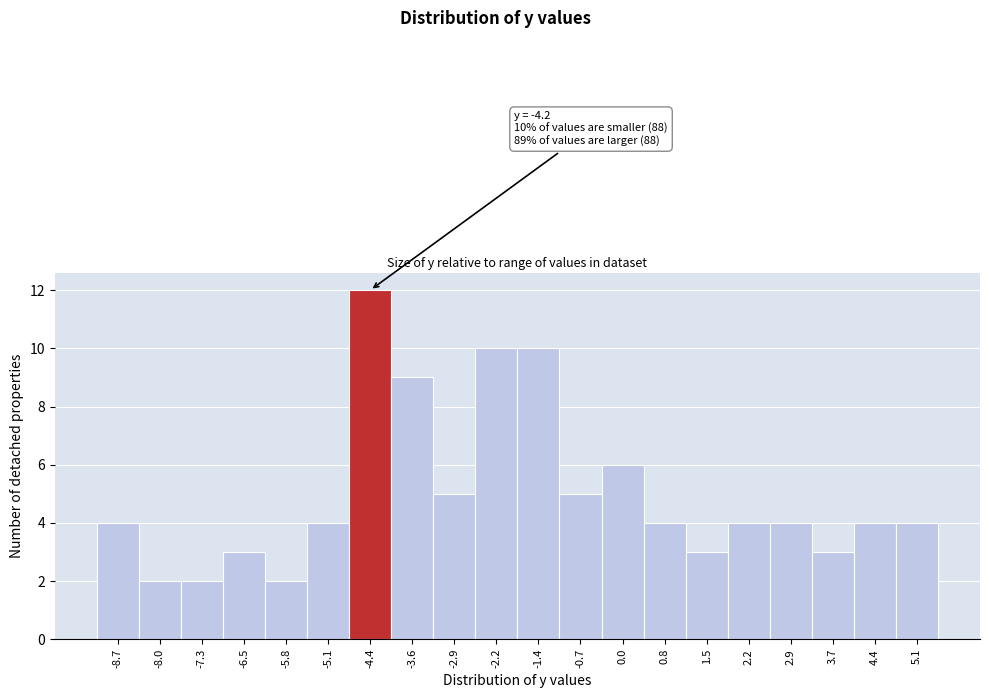

Over which range of the x-axis is the bar tallest?

-4.72 to -3.99